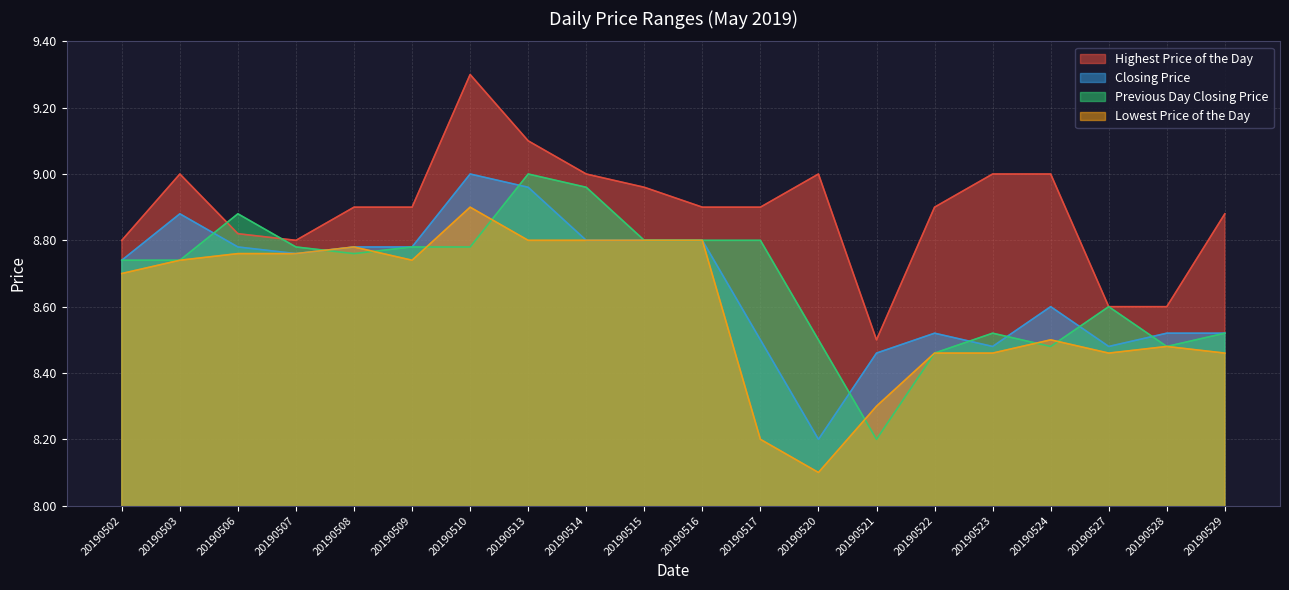

At how many categories does at least one series exceed 8?

20